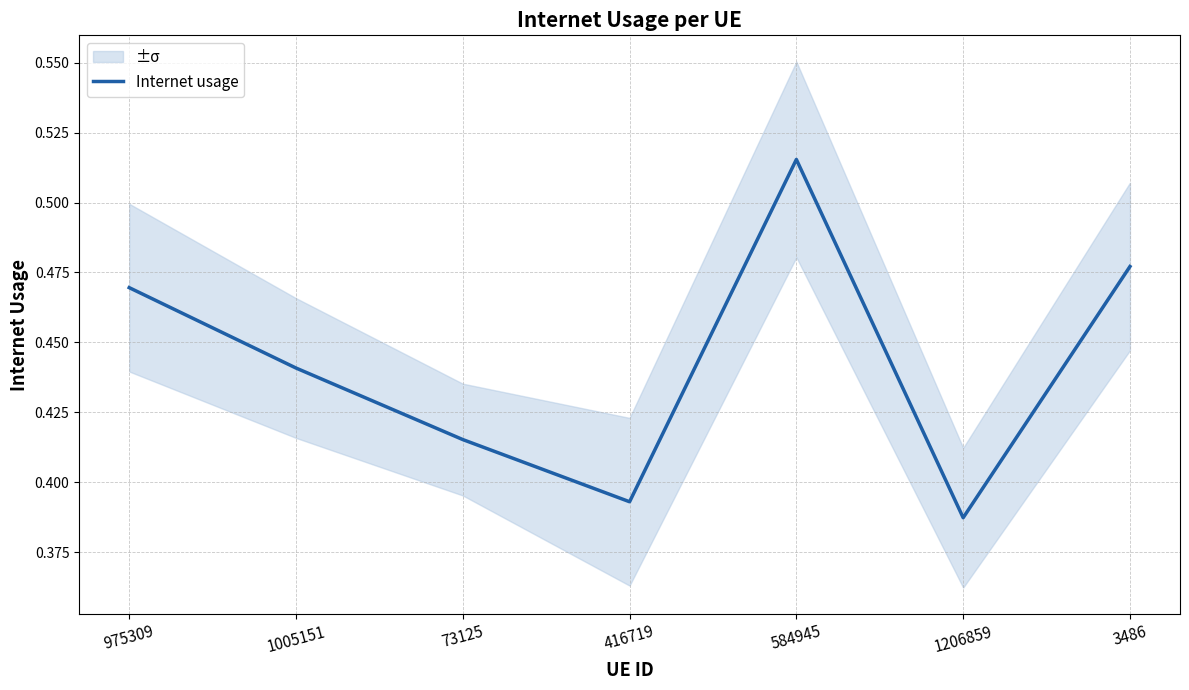

The value at 3486 is 0.5. True or false?

True